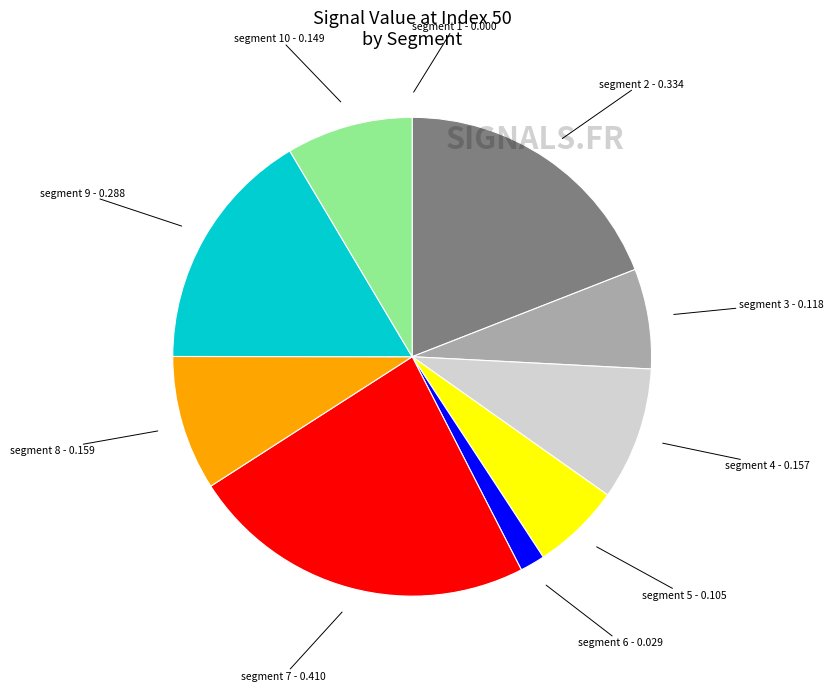

Is there a majority slice in this chart?

No